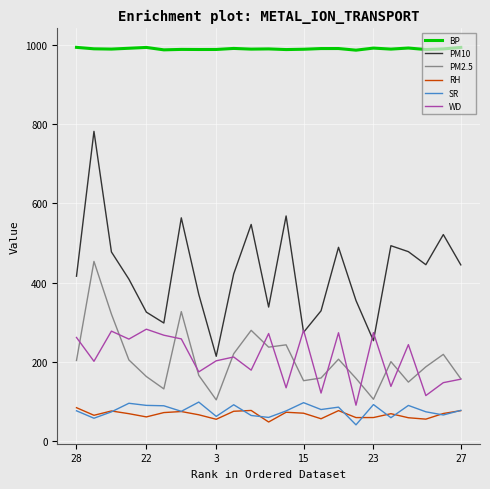

What is the minimum value shown in the chart?

40.9